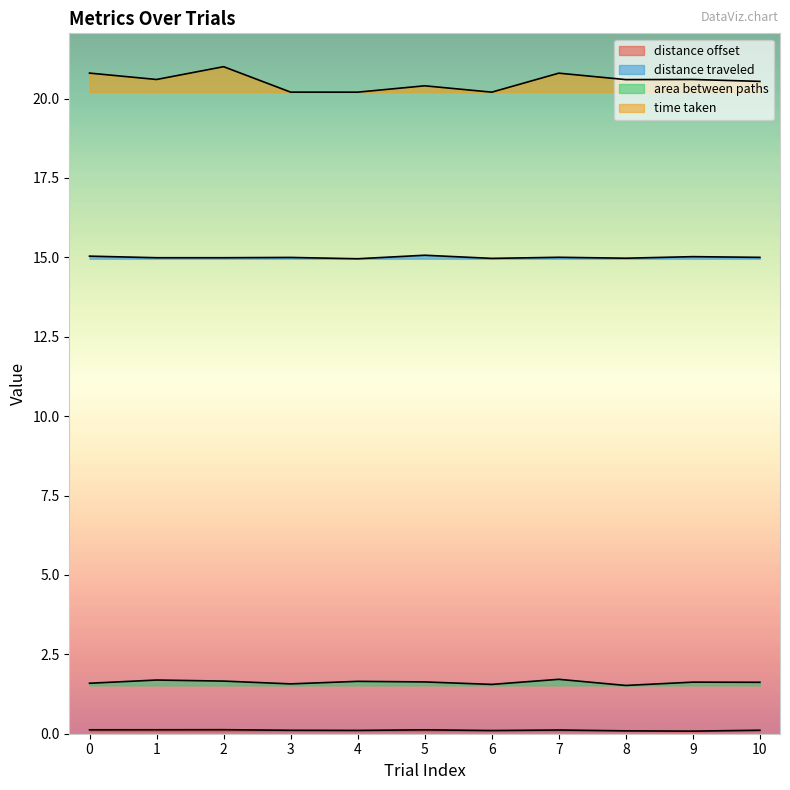

The value of distance traveled at 1 is 15.0. True or false?

True